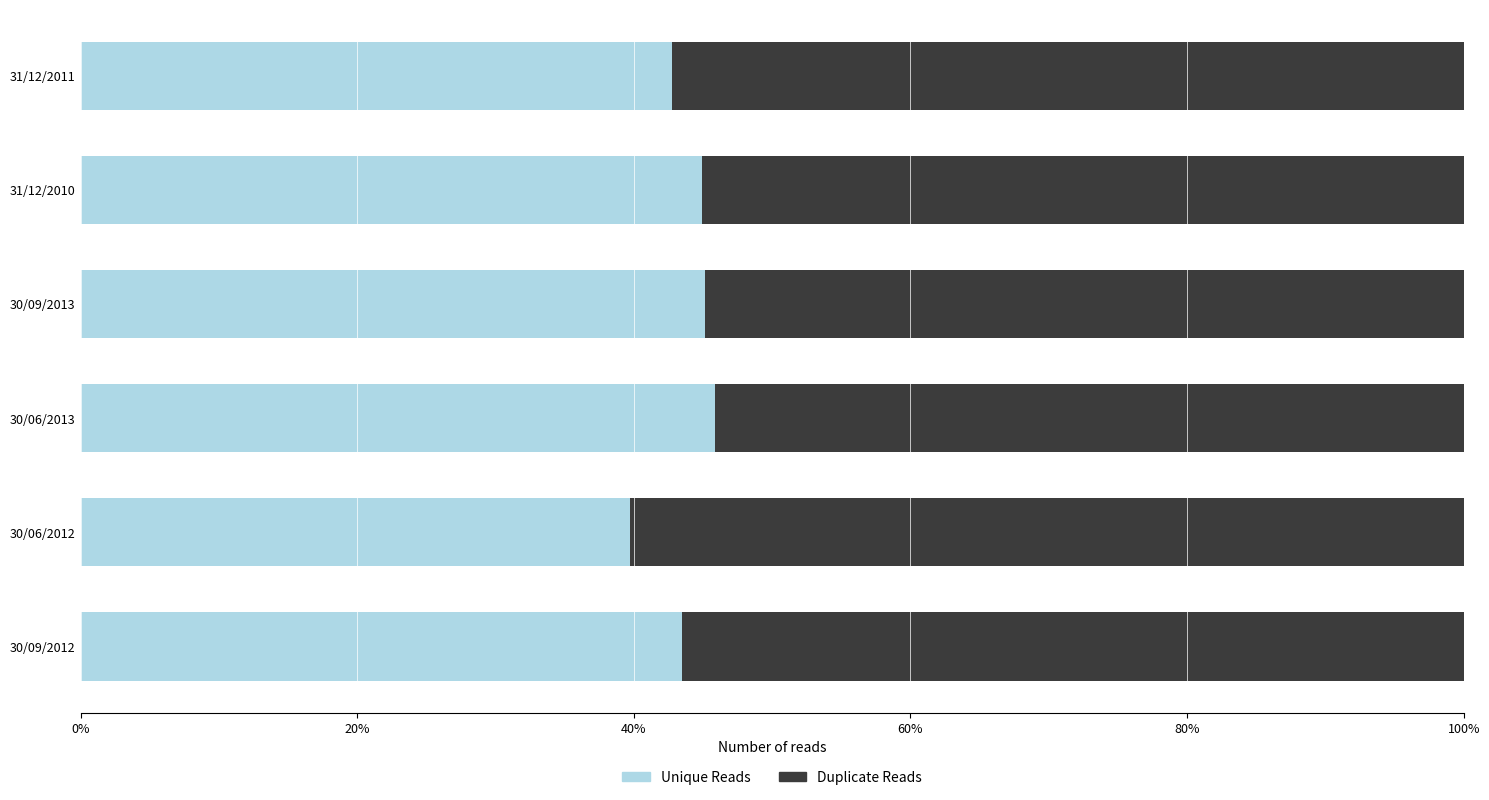

What are all the series names shown in the legend?

Unique Reads, Duplicate Reads